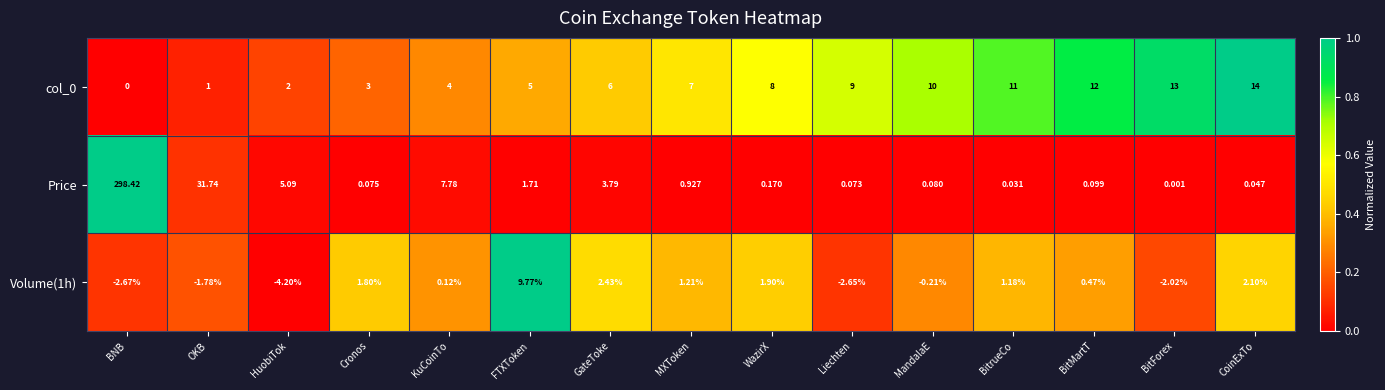

Which category has the highest value in the Volume(1h) series?

FTXToken